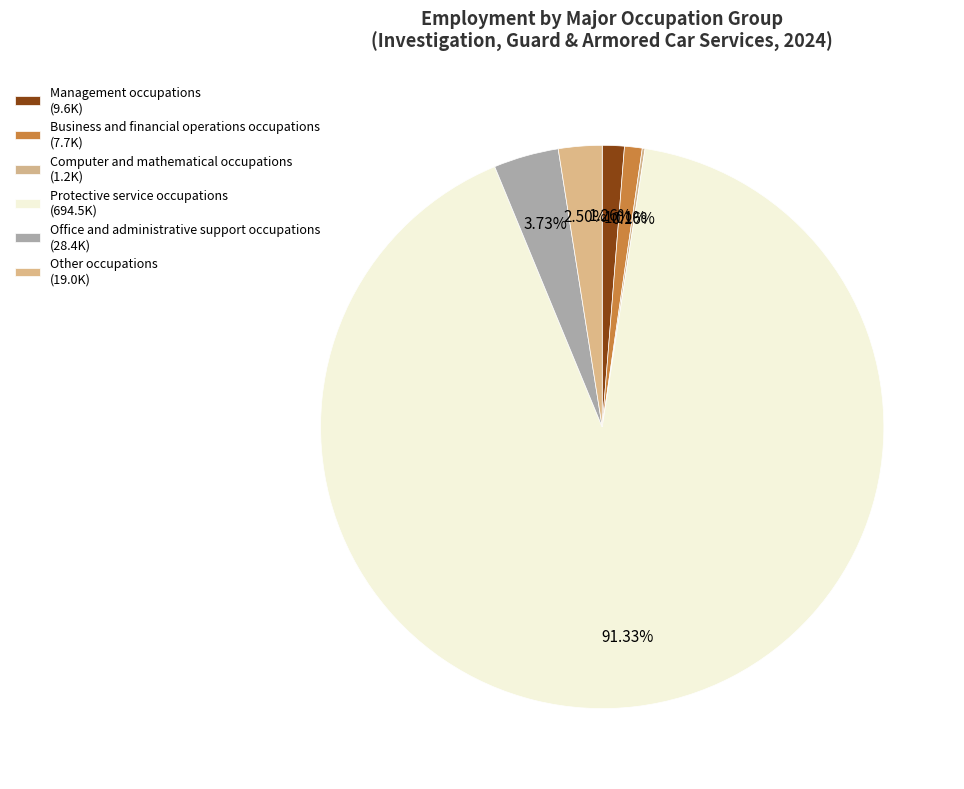

How many slices are in this pie chart?

6